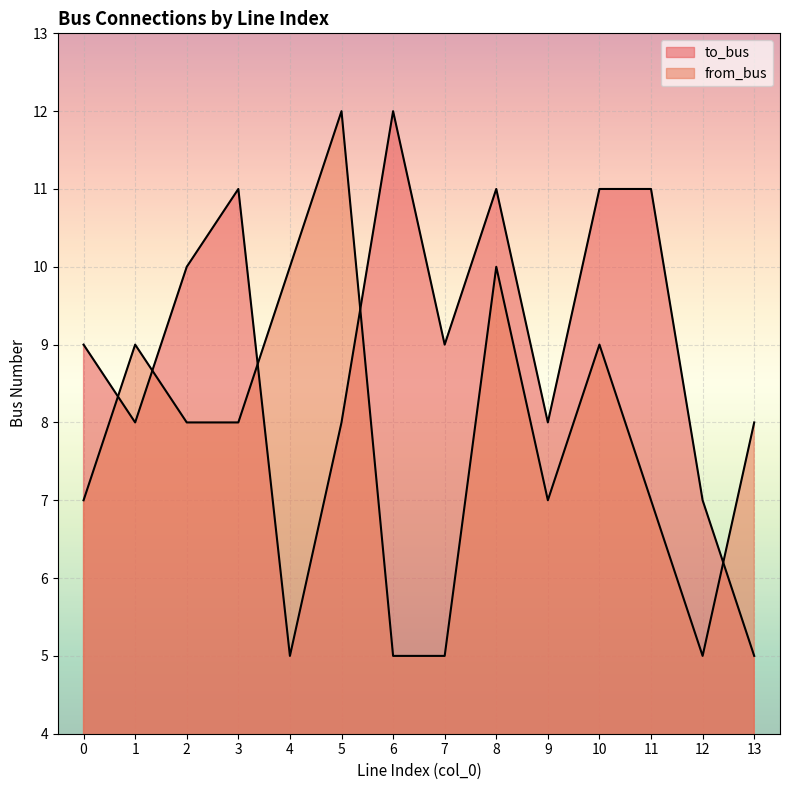

At 6, list the series in order from smallest to largest.

from_bus, to_bus